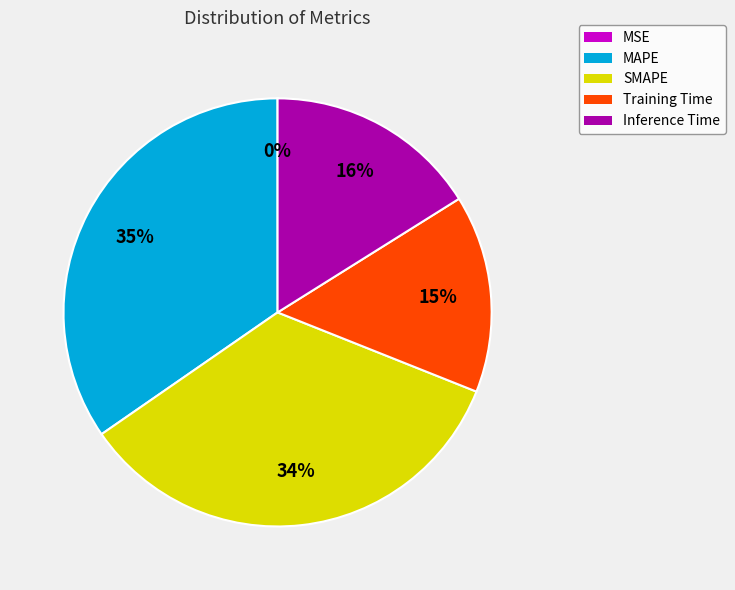

Is it true that MAPE is 48% of the pie?

False